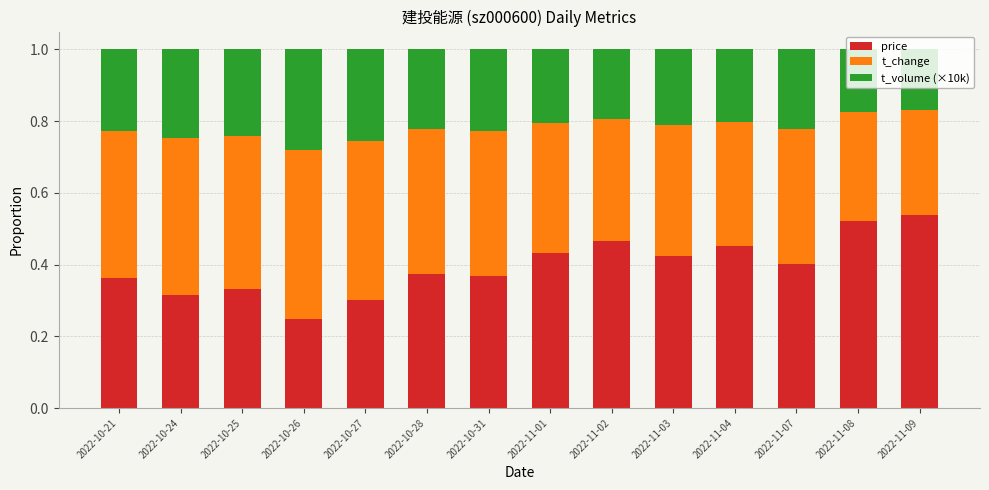

What is the sum of all price values?

5.5